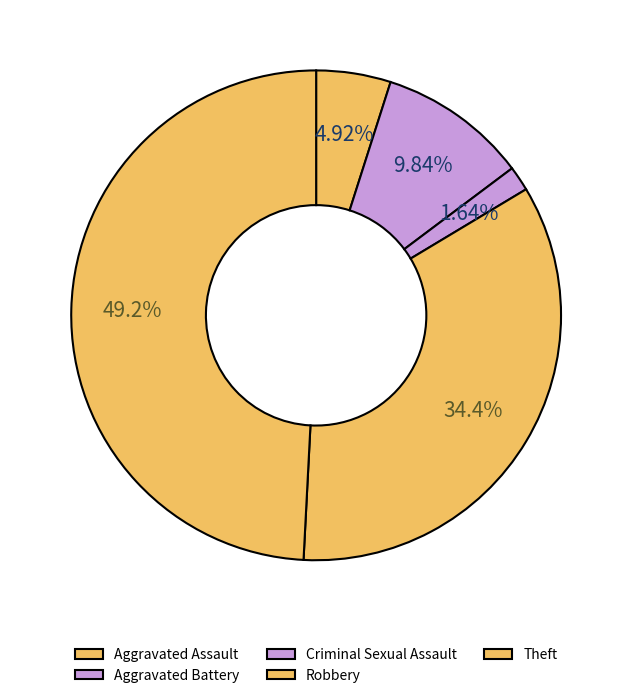

Approximately how many times larger is the value at Aggravated Assault compared to Criminal Sexual Assault?

3.0